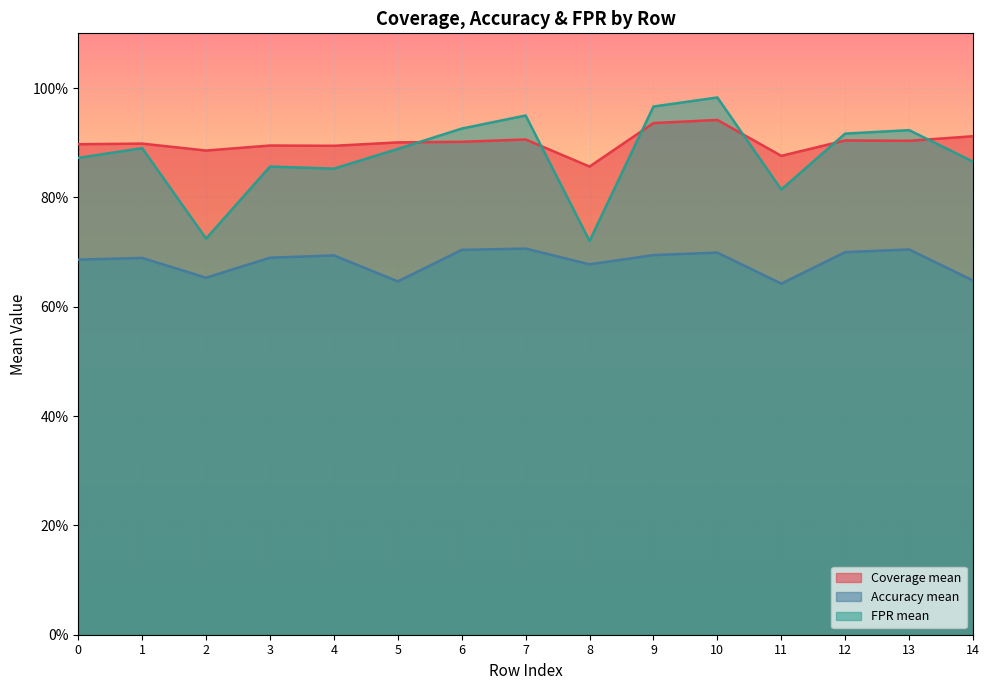

Which series changed the most between 10 and 11?

FPR mean